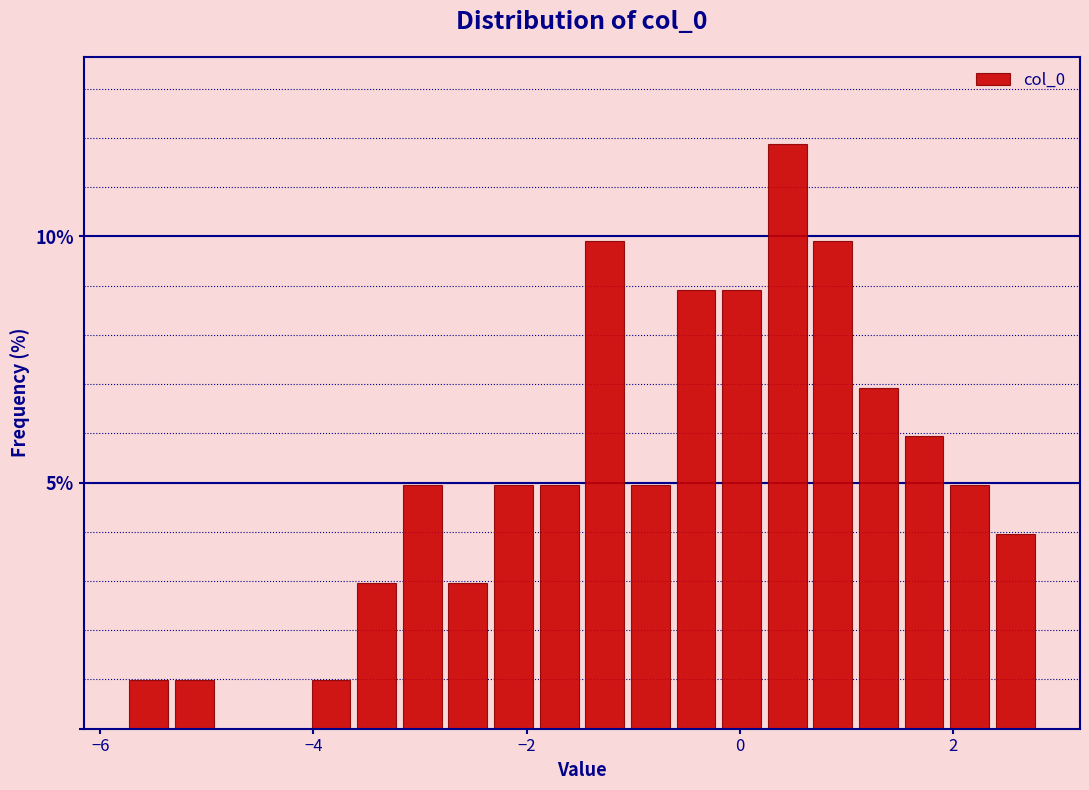

Around what value on the x-axis is the tallest bar? Give the approximate position of its centre, as read against the axis.

0.4